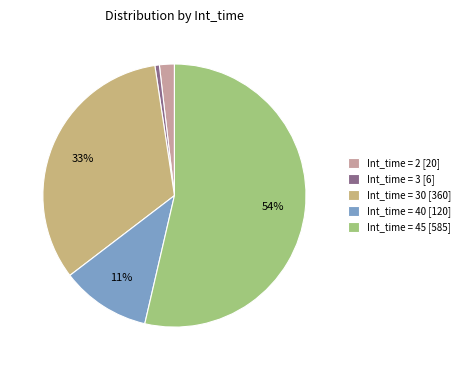

Do Int_time = 3 [6] and Int_time = 30 [360] together represent more than half of the pie?

No